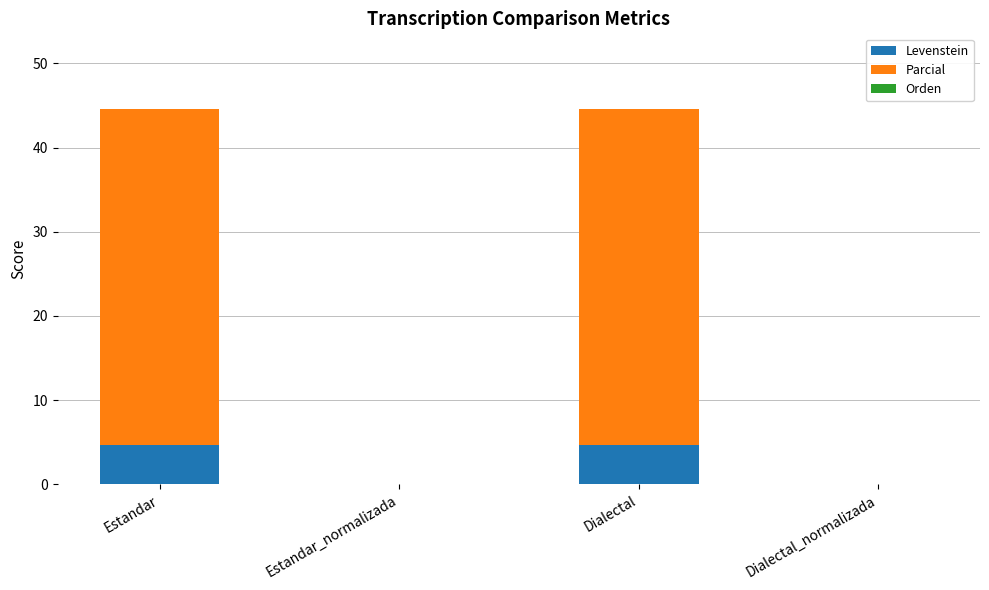

What is the total value across all series at Estandar?

44.7